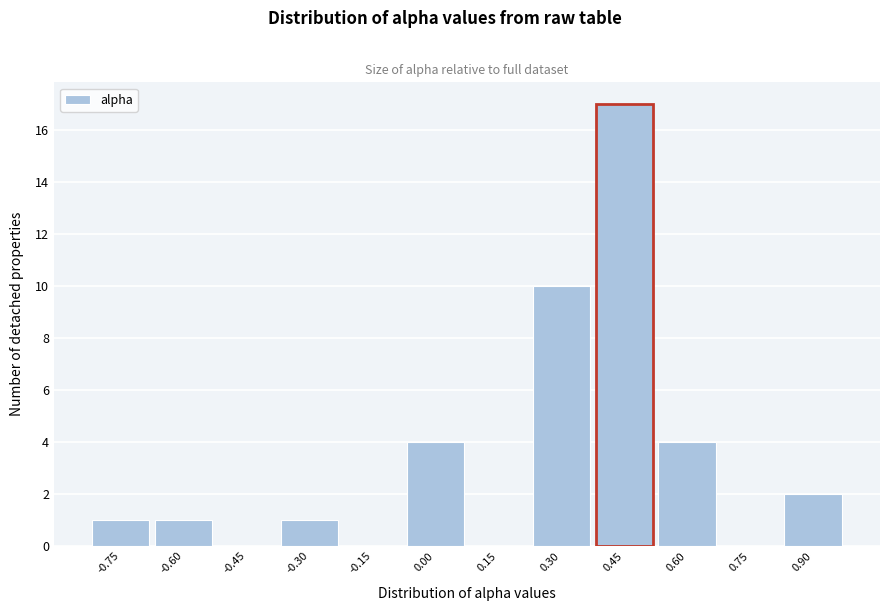

Reading left to right, extract all data points from this chart.

-0.75=1	-0.60=1	-0.45=0	-0.30=1	-0.15=0	0.00=4	0.15=0	0.30=10	0.45=17	0.60=4	0.75=0	0.90=2